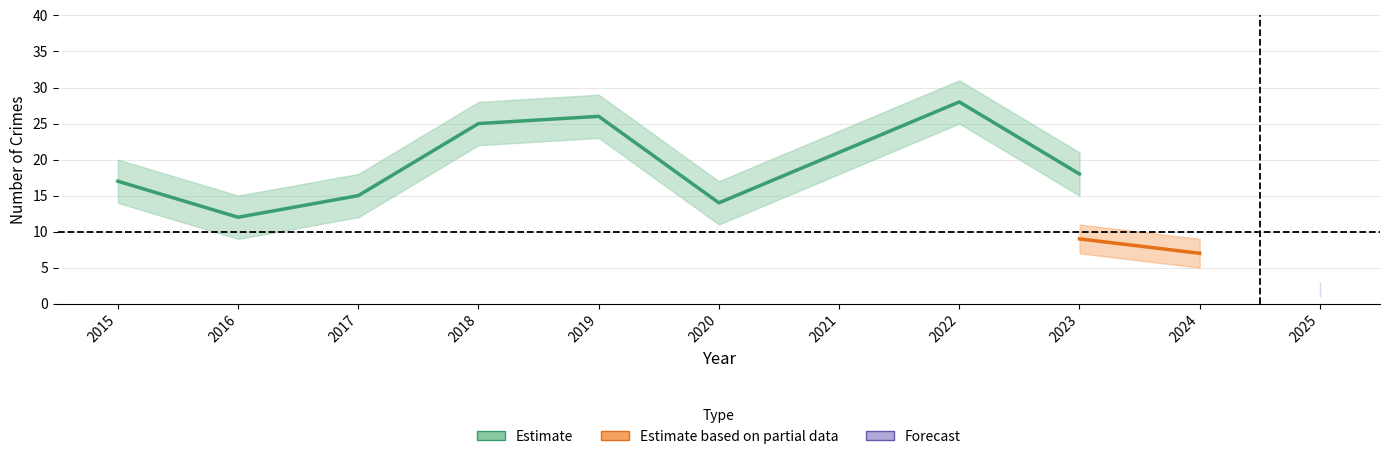

How many lines are shown in the chart?

3